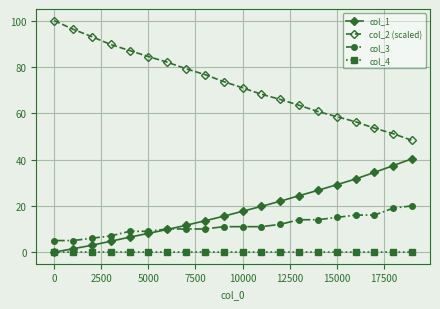

What is the value of the col_2 (scaled) point at the 16th from the left?

58.5